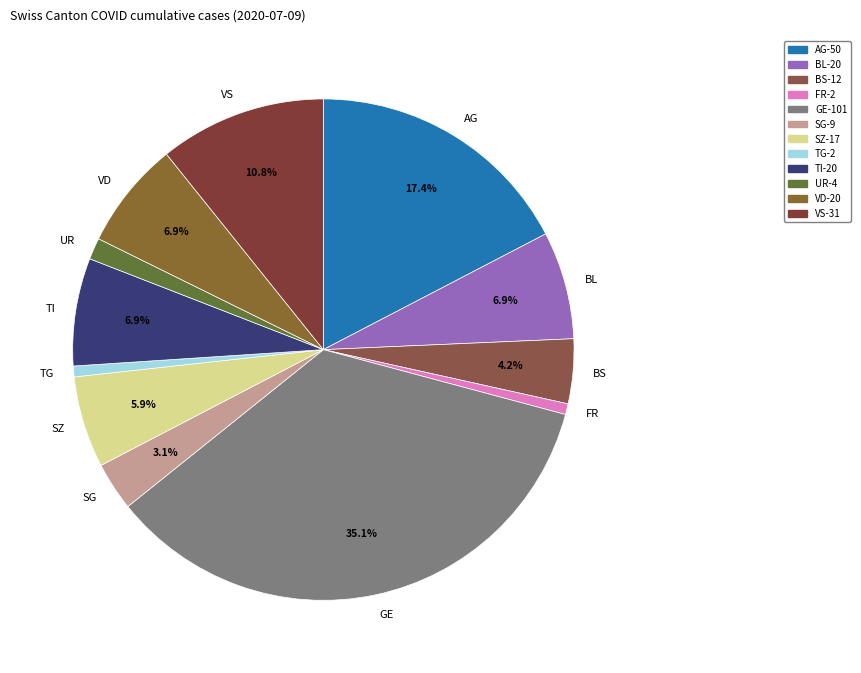

Does SG represent more than half of the total?

No